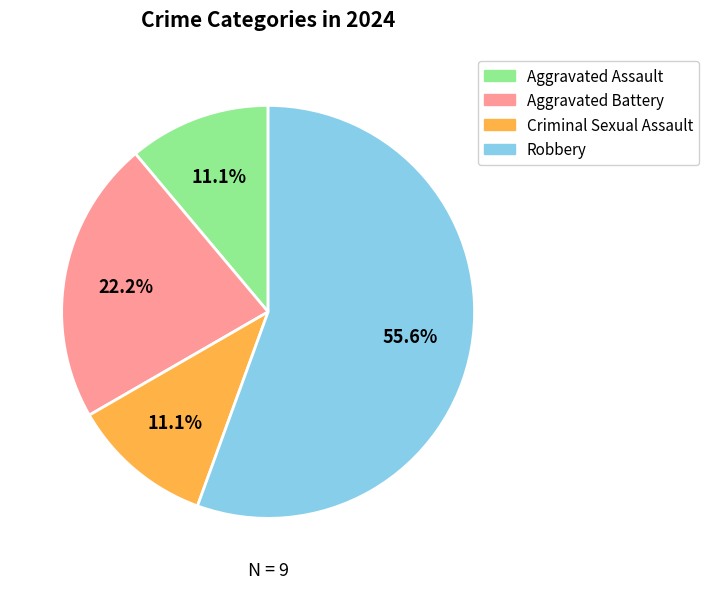

True or false: Aggravated Assault accounts for 11% of the total.

True